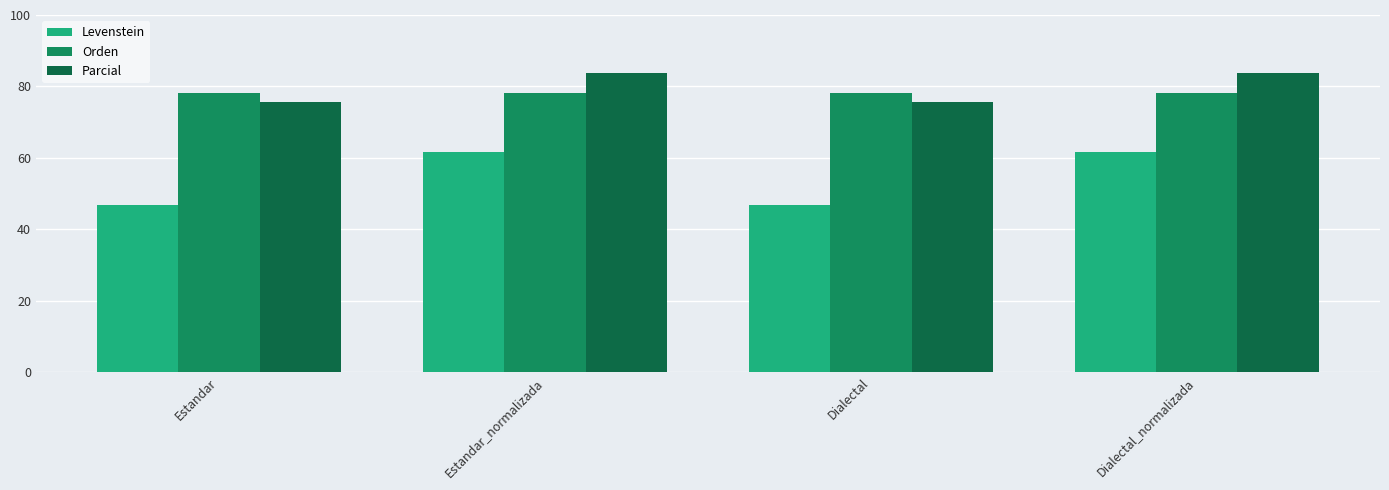

What is the total value across all series at Estandar?

200.7